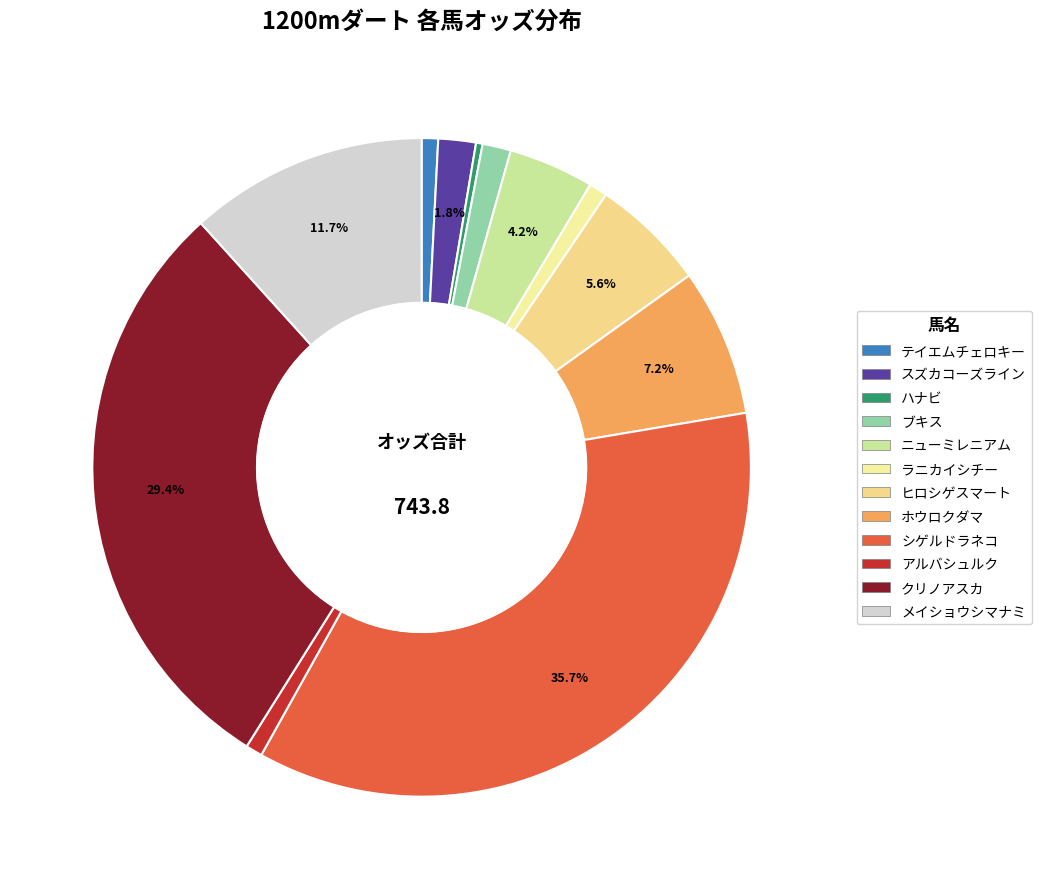

What is the ratio of the value at アルバシュルク to the value at ニューミレニアム?

0.2